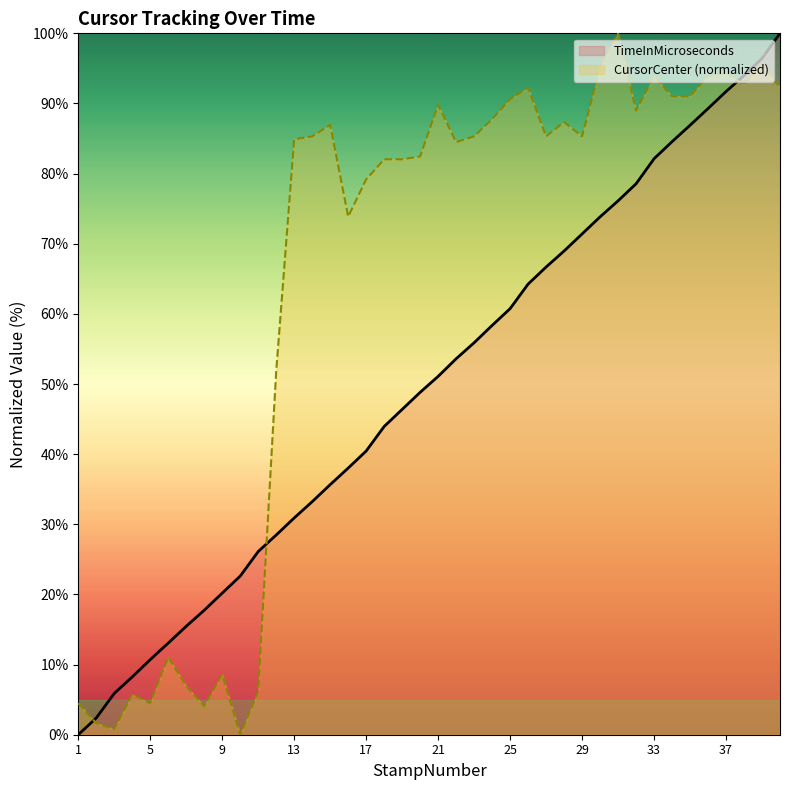

Reading right to left, what are all the values shown in this chart?

TimeInMicroseconds: 40=100.0	39=96.4	38=94.0	37=91.7	36=89.3	35=86.9	34=84.6	33=82.1	32=78.5	31=76.1	30=73.8	29=71.4	28=69.0	27=66.7	26=64.2	25=60.8	24=58.4	23=55.9	22=53.6	21=51.1	20=48.8	19=46.4	18=43.9	17=40.4	16=38.0	15=35.7	14=33.2	13=30.9	12=28.5	11=26.1	10=22.6	9=20.2	8=17.7	7=15.5	6=13.1	5=10.7	4=8.2	3=5.9	2=2.4	1=0.0
CursorCenter: 40=92.2	39=95.5	38=92.7	37=94.3	36=93.9	35=91.0	34=91.0	33=93.9	32=89.0	31=100.0	30=95.1	29=85.3	28=87.3	27=85.3	26=92.2	25=90.6	24=87.8	23=85.3	22=84.5	21=89.8	20=82.4	19=82.0	18=82.0	17=79.2	16=73.9	15=86.9	14=85.3	13=84.9	12=51.8	11=6.1	10=0.0	9=8.6	8=4.1	7=6.9	6=11.0	5=4.5	4=5.7	3=0.8	2=1.6	1=4.5